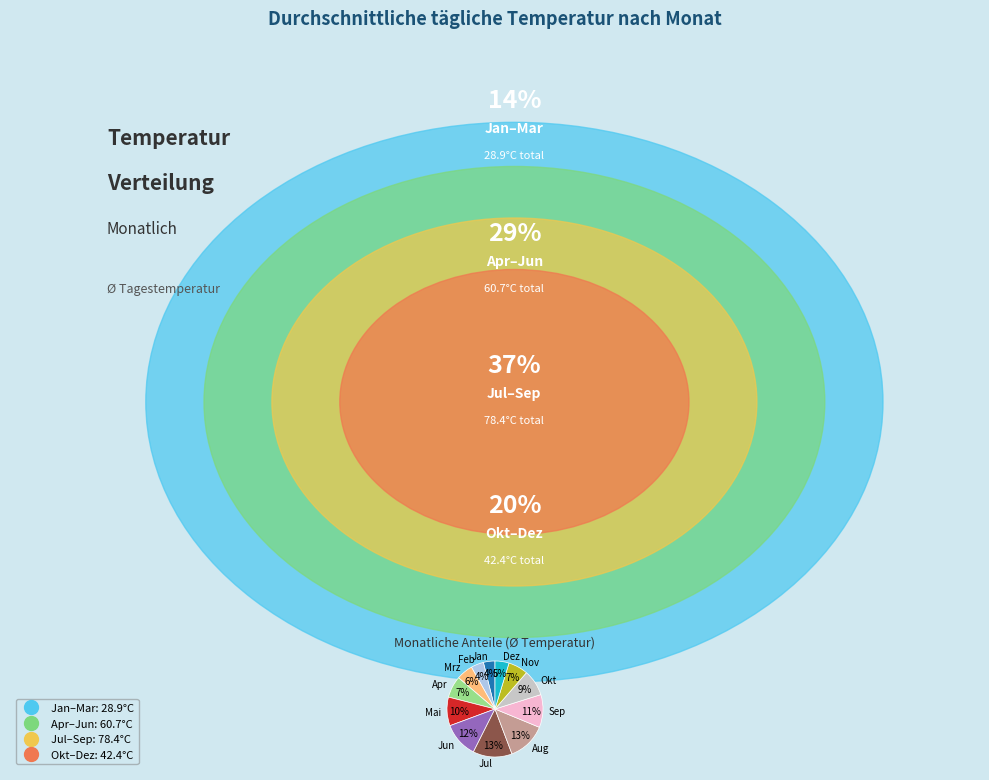

The Sep slice represents 1% of the pie. True or false?

False